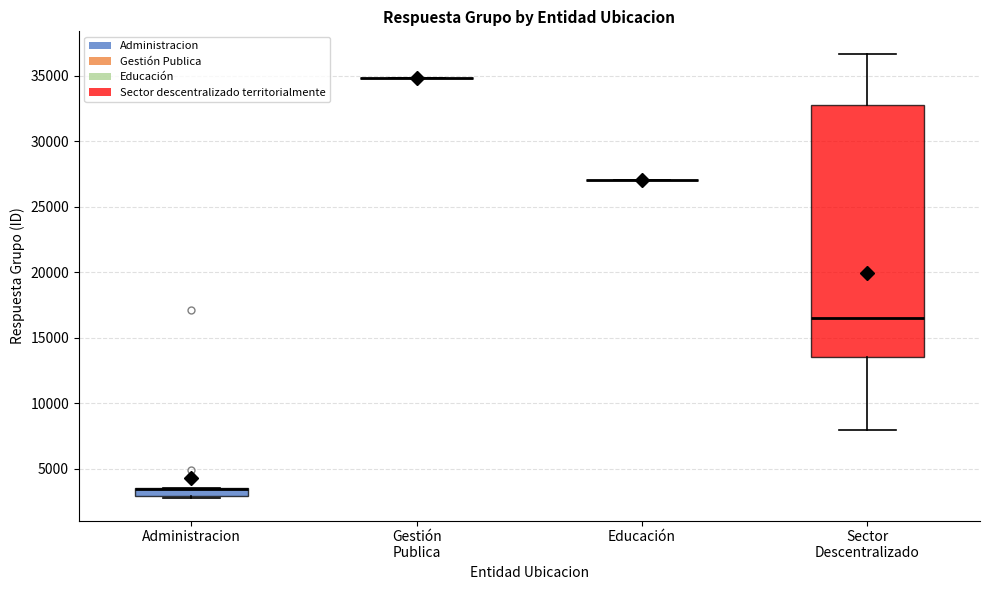

Which box is the tallest, from its lower edge to its upper edge?

Sector Descentralizado